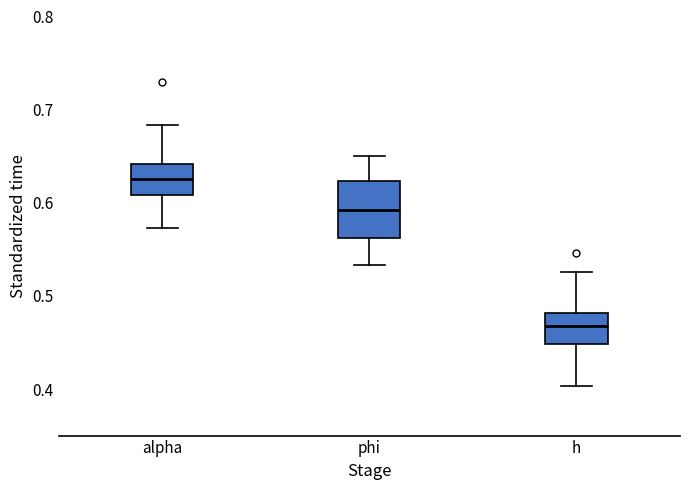

Reading left to right, read every box against the y-axis: the position of its median line, the range the box covers, and the ends of its whiskers. The values are not printed on the chart, so give them approximately, as read against the axis.

alpha: median 0.63, box 0.61 to 0.64, whiskers 0.57 to 0.68
phi: median 0.59, box 0.56 to 0.62, whiskers 0.53 to 0.65
h: median 0.47, box 0.45 to 0.48, whiskers 0.40 to 0.53